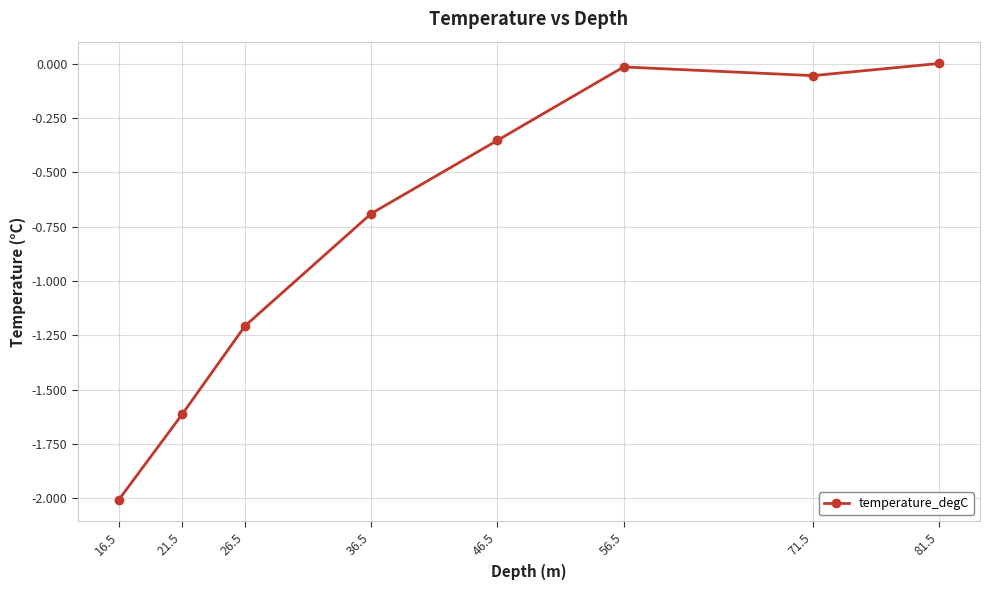

Does the chart display data point markers on the line(s)?

Yes